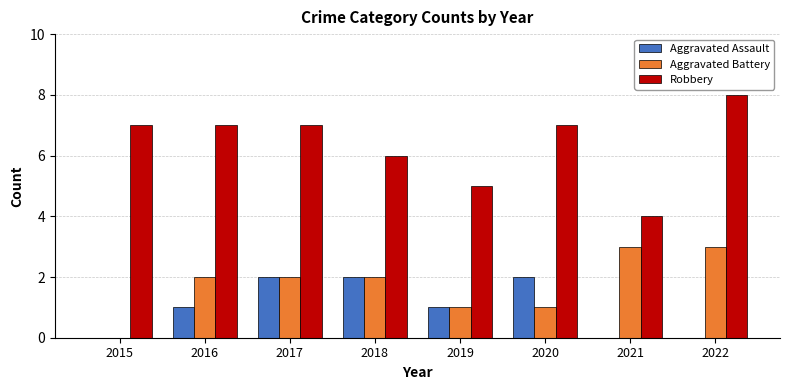

Reading left to right, list all the values displayed in this chart.

Aggravated Assault: 0	1	2	2	1	2	0	0
Aggravated Battery: 0	2	2	2	1	1	3	3
Robbery: 7	7	7	6	5	7	4	8